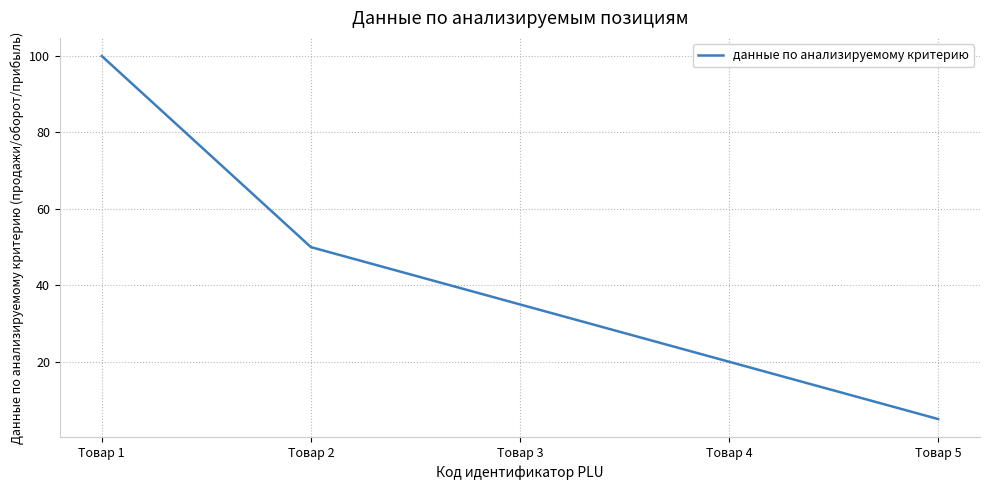

What is the difference between the values at Товар 4 and Товар 3?

15